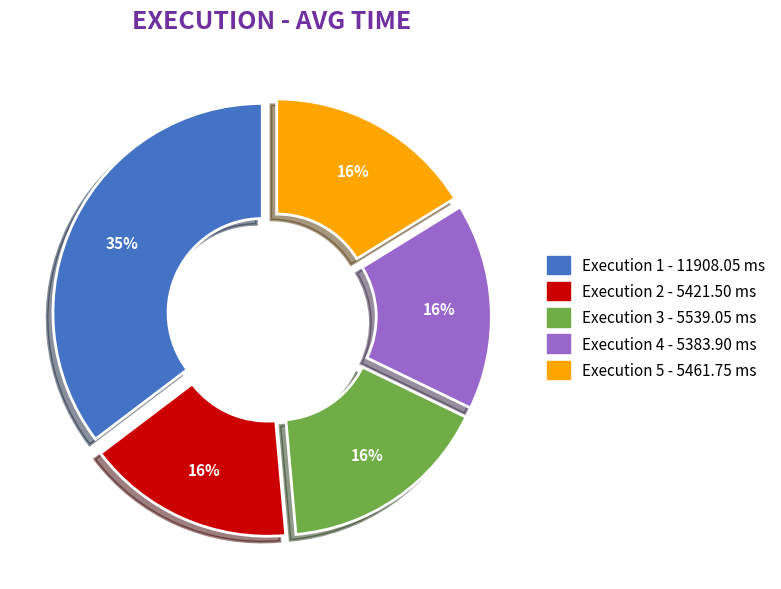

Which slice is the largest?

Execution 1